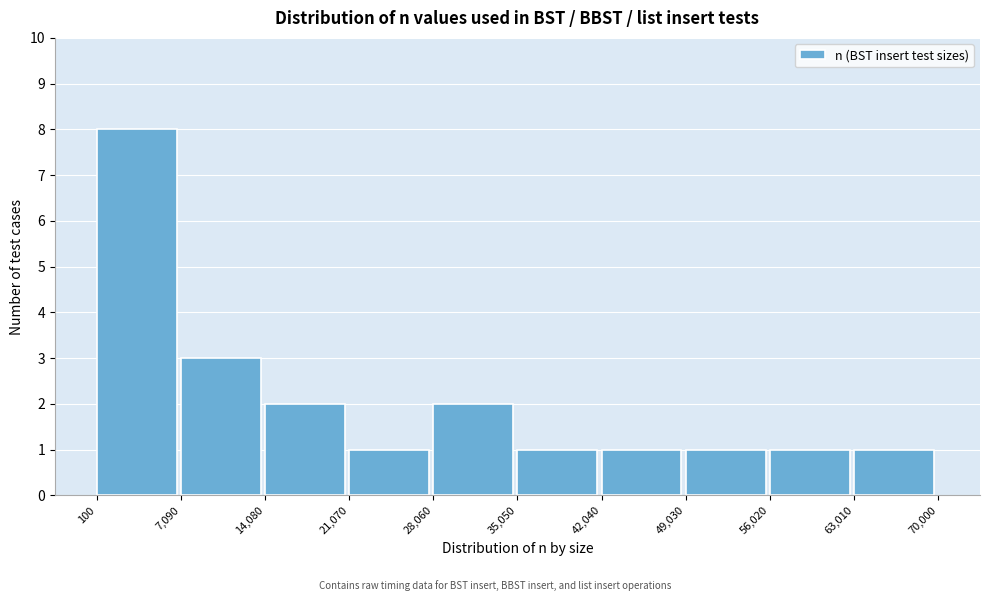

What is the height of the bar covering 28,060 to 35,050 on the x-axis? The values are not printed on the chart, so give them approximately, as read against the axis.

2